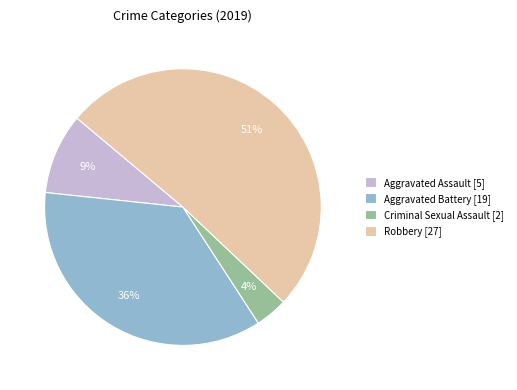

Is it true that Aggravated Assault [5] is 1% of the pie?

False